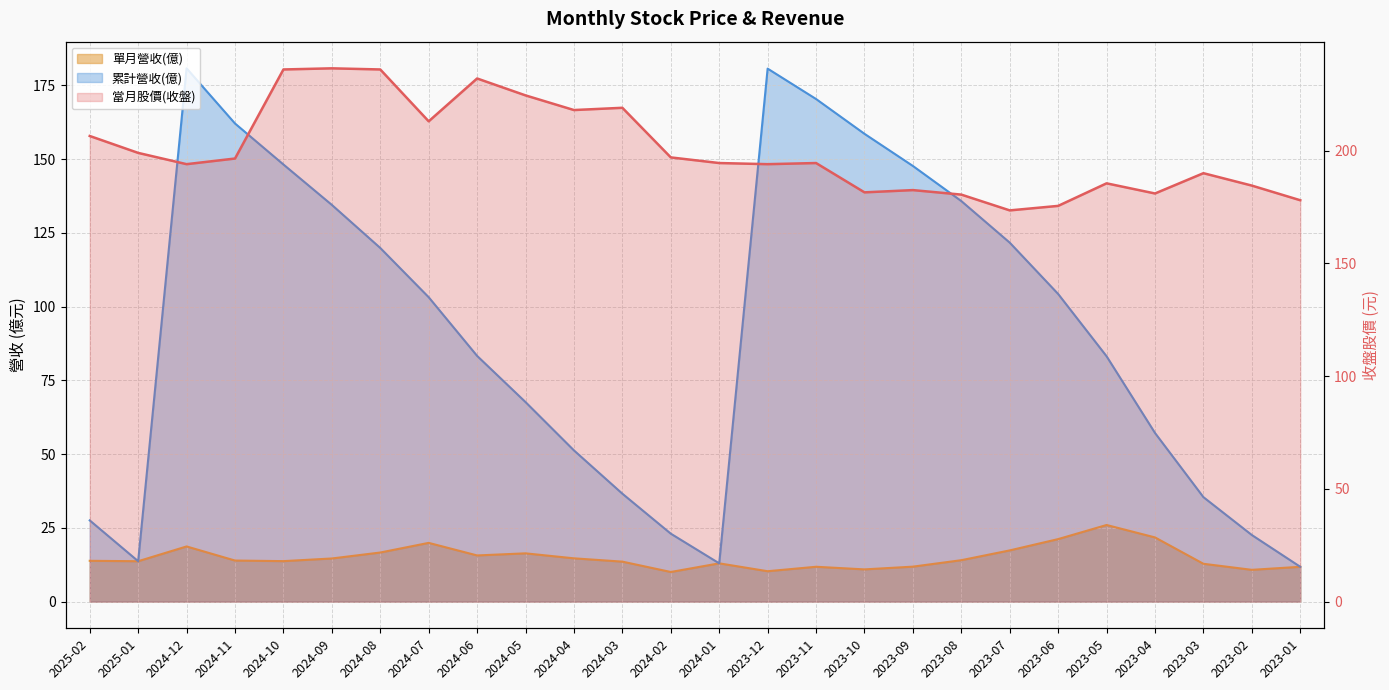

The 單月營收(億) series shows 21.4 at 2024-03. True or false?

False